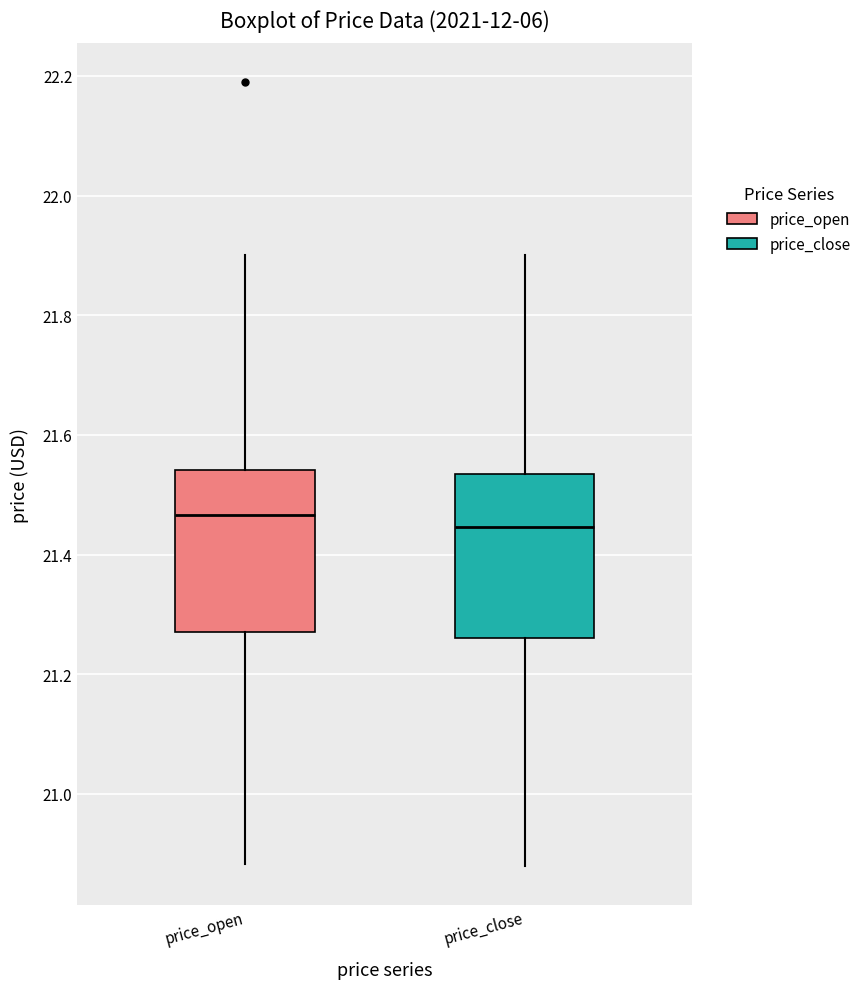

Reading left to right, transcribe this box plot: for each box, give where its median line is, the range the box spans, and where its two whiskers end, as read against the y-axis. The values are not printed on the chart, so give them approximately, as read against the axis.

price_open: median 21.46, box 21.28 to 21.54, whiskers 20.88 to 21.90
price_close: median 21.44, box 21.26 to 21.54, whiskers 20.88 to 21.90